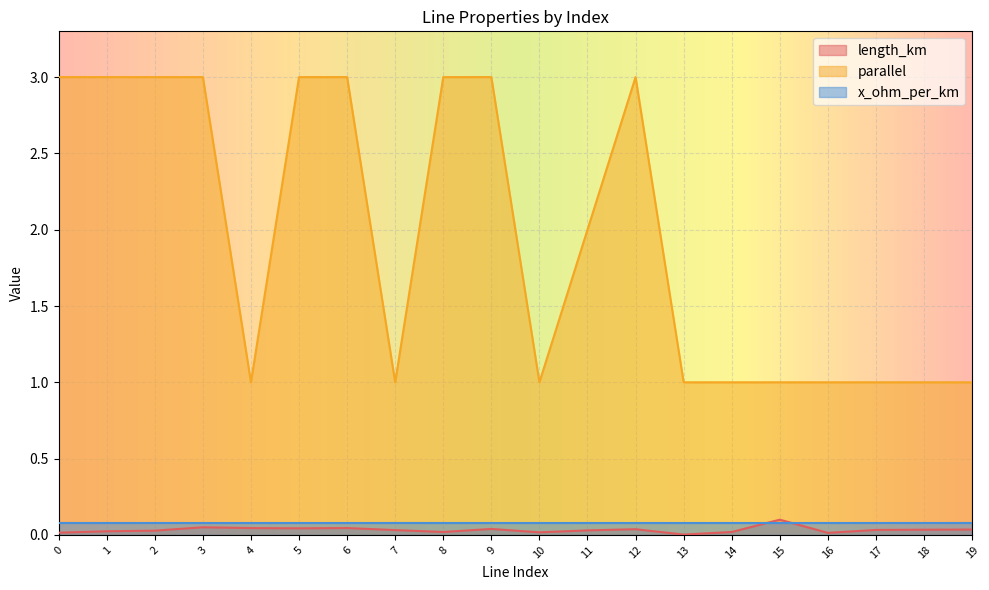

In parallel, how many points are higher than both neighbors (excluding endpoints)?

1